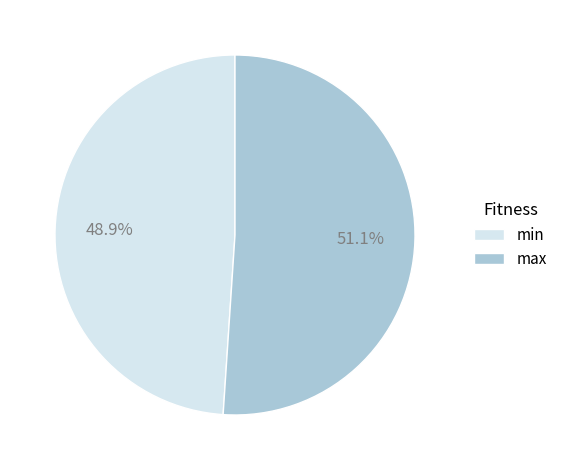

Combined, do max and min account for over 50%?

Yes